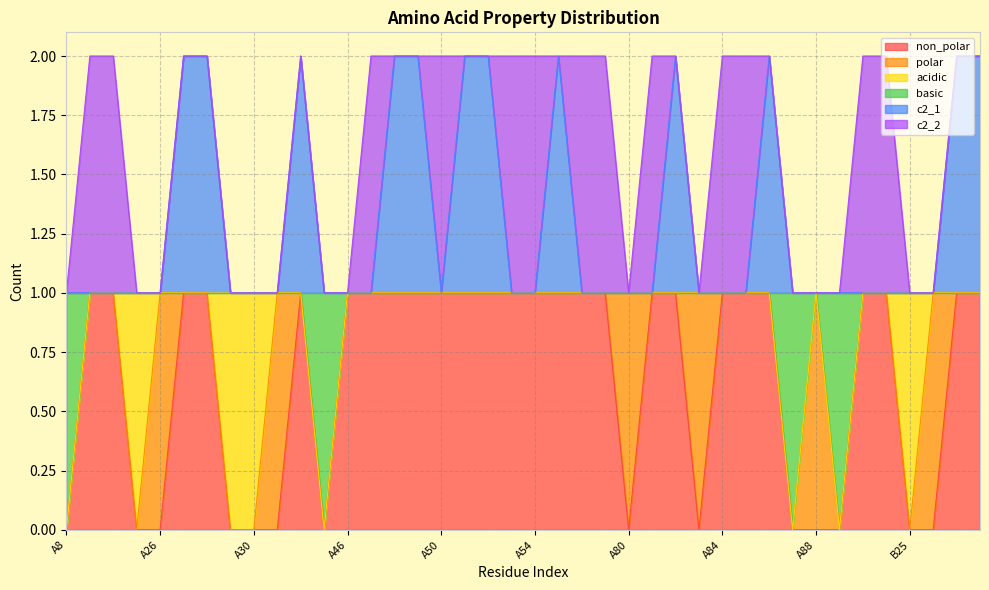

Which category has the lowest value across all series?

A8